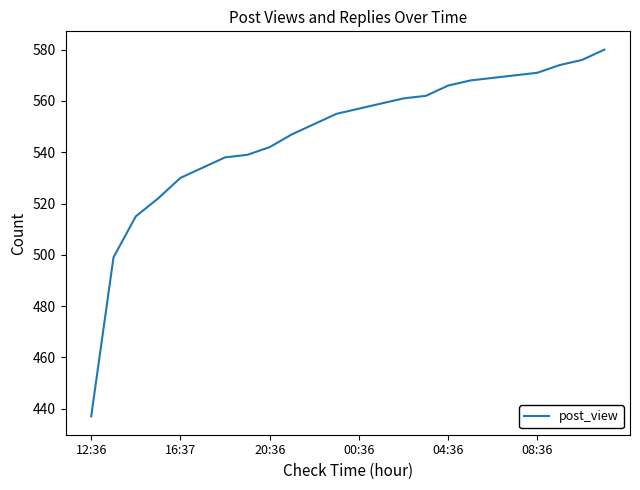

What is the minimum value shown in the chart?

437